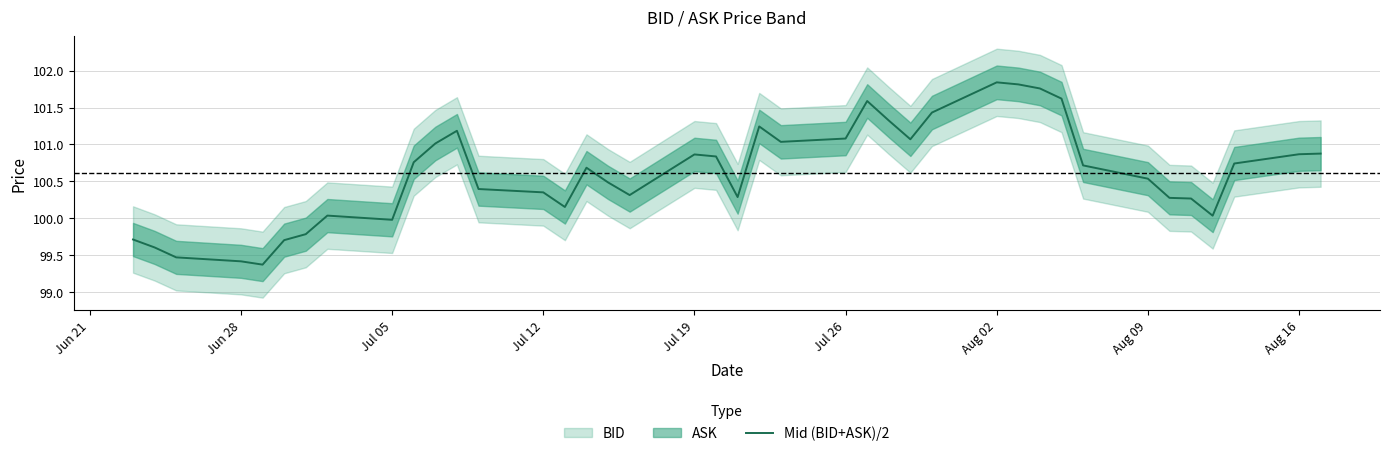

How many data points does each series have?

40